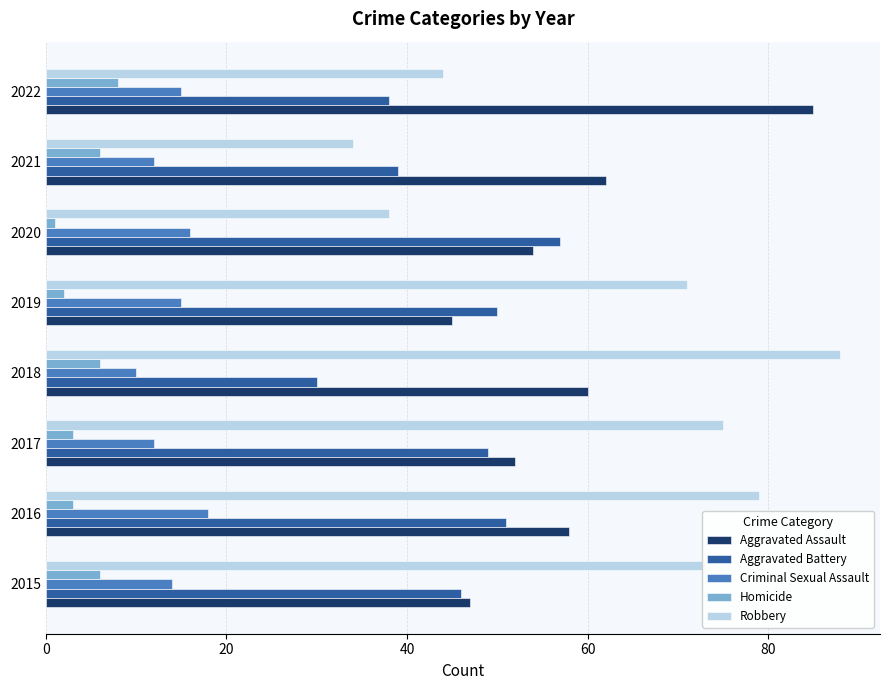

Rank the series at 2018 from highest to lowest value.

Robbery, Aggravated Assault, Aggravated Battery, Criminal Sexual Assault, Homicide